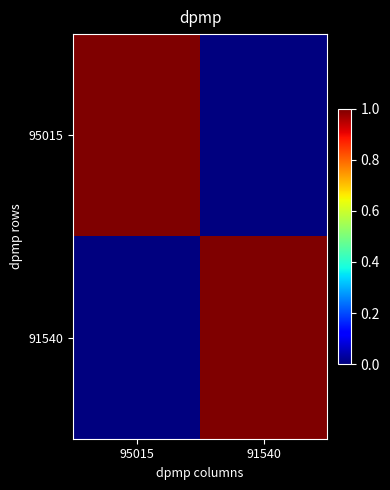

Reading left to right, what are all the values shown in this chart?

95015: 95015=1	91540=0
91540: 95015=0	91540=1